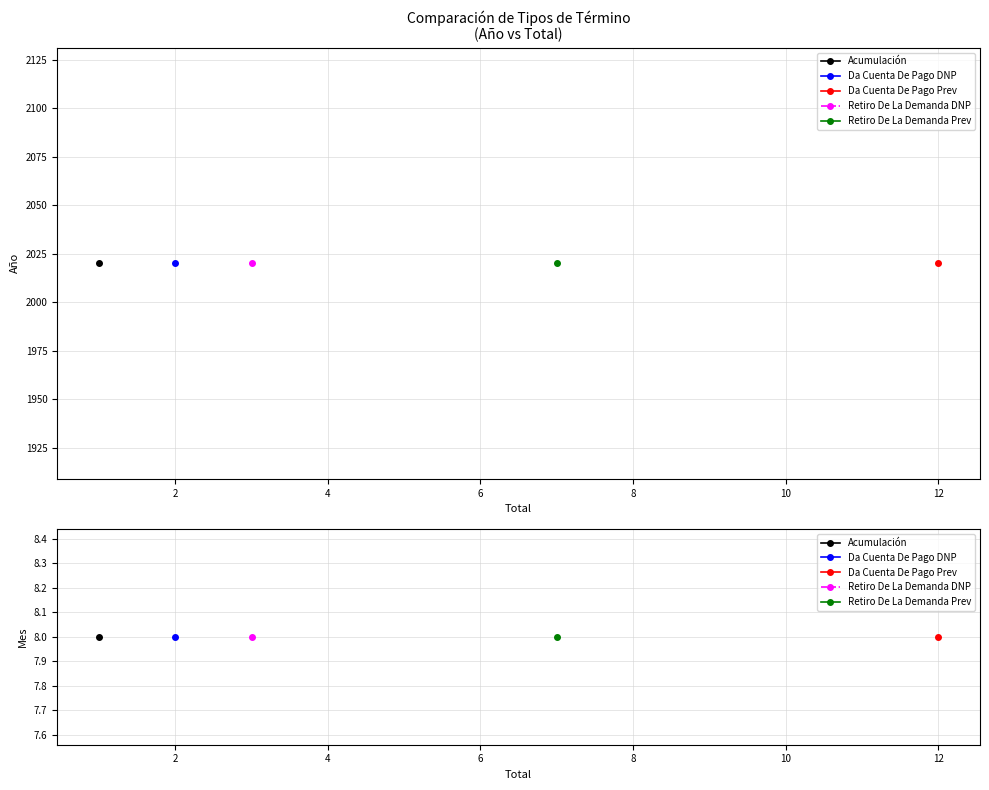

Rank the series by their maximum value, from highest to lowest.

Acumulación, Da Cuenta De Pago (DNP), Da Cuenta De Pago (Prev), Retiro De La Demanda (DNP), Retiro De La Demanda (Prev)